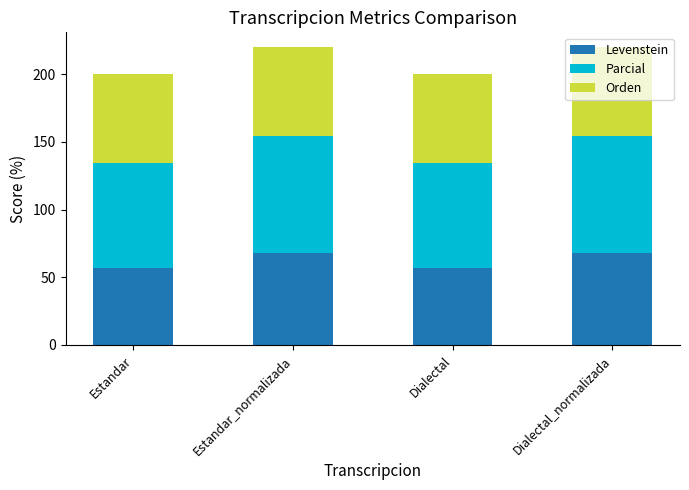

True or false: Levenstein has a value of 67.6 at Estandar_normalizada.

True